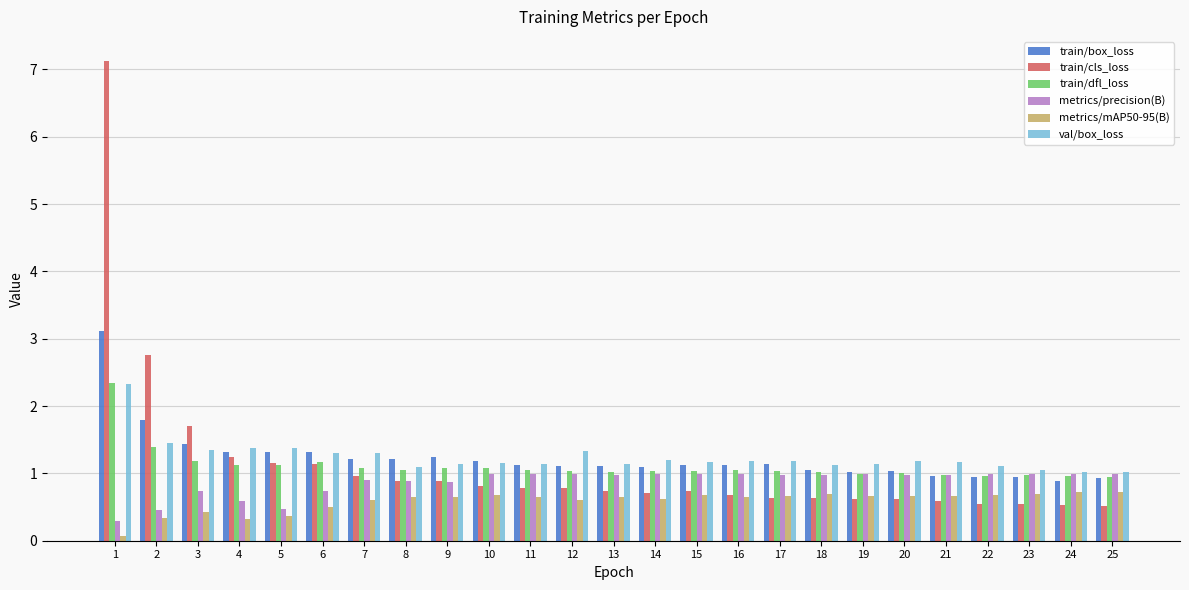

What is the difference between the second highest and minimum values in the train/dfl_loss series?

0.5